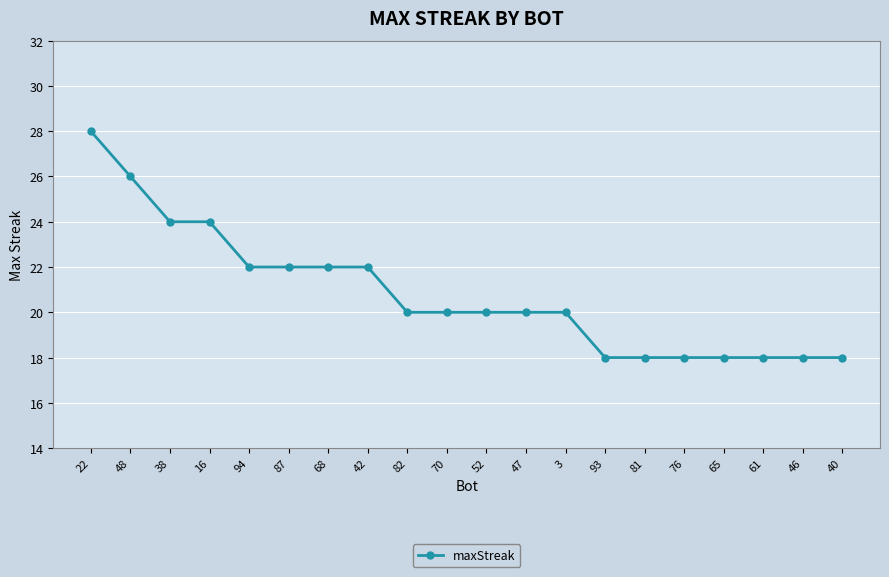

True or false: the data shows 29 at 61.

False